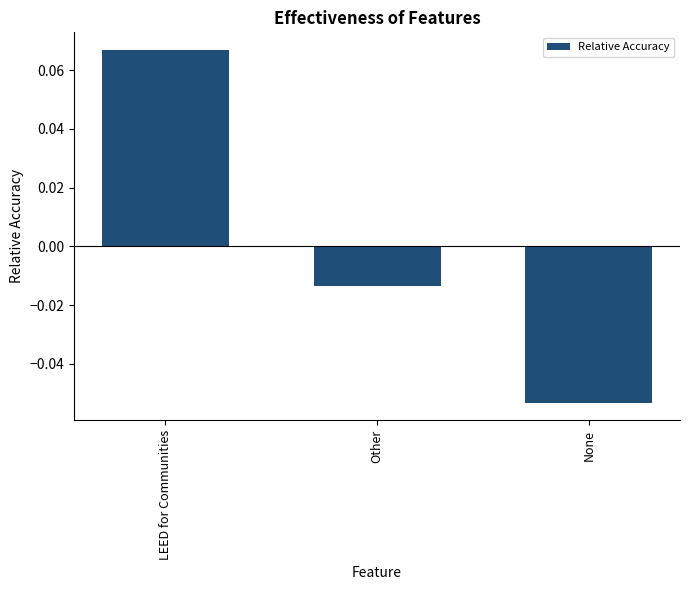

What position from the left is Other?

2